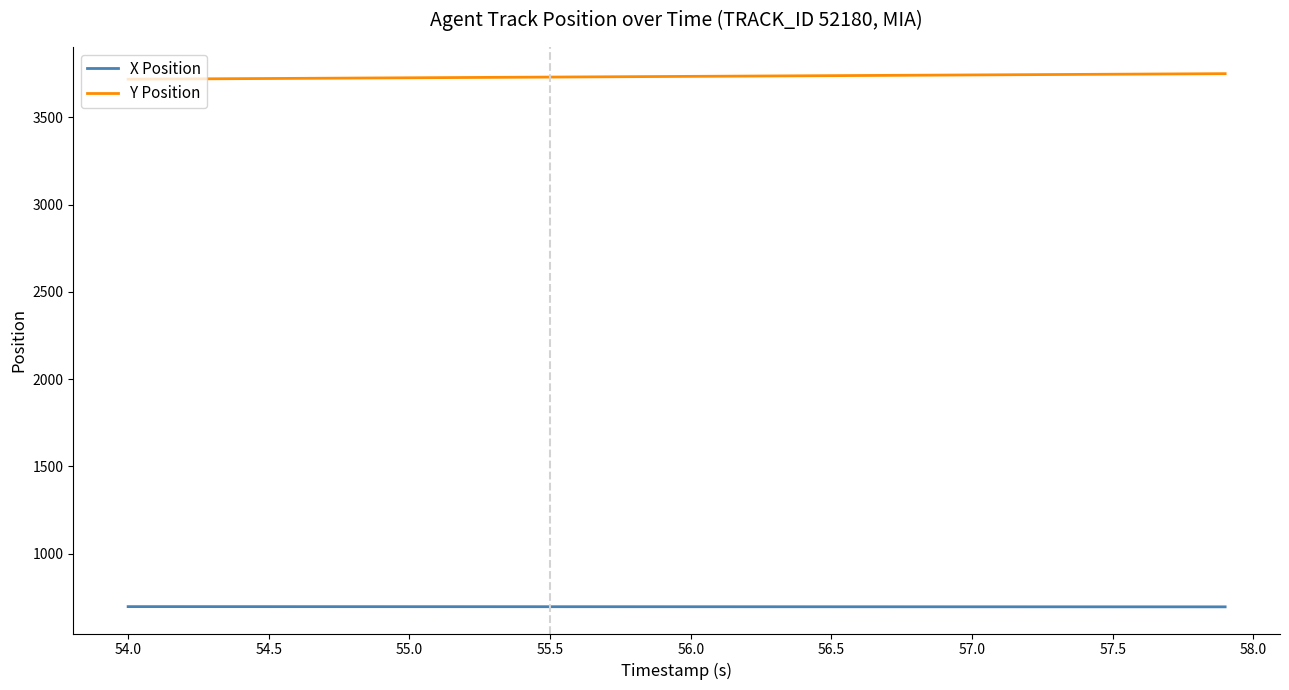

True or false: Y Position and X Position cross at least once.

False